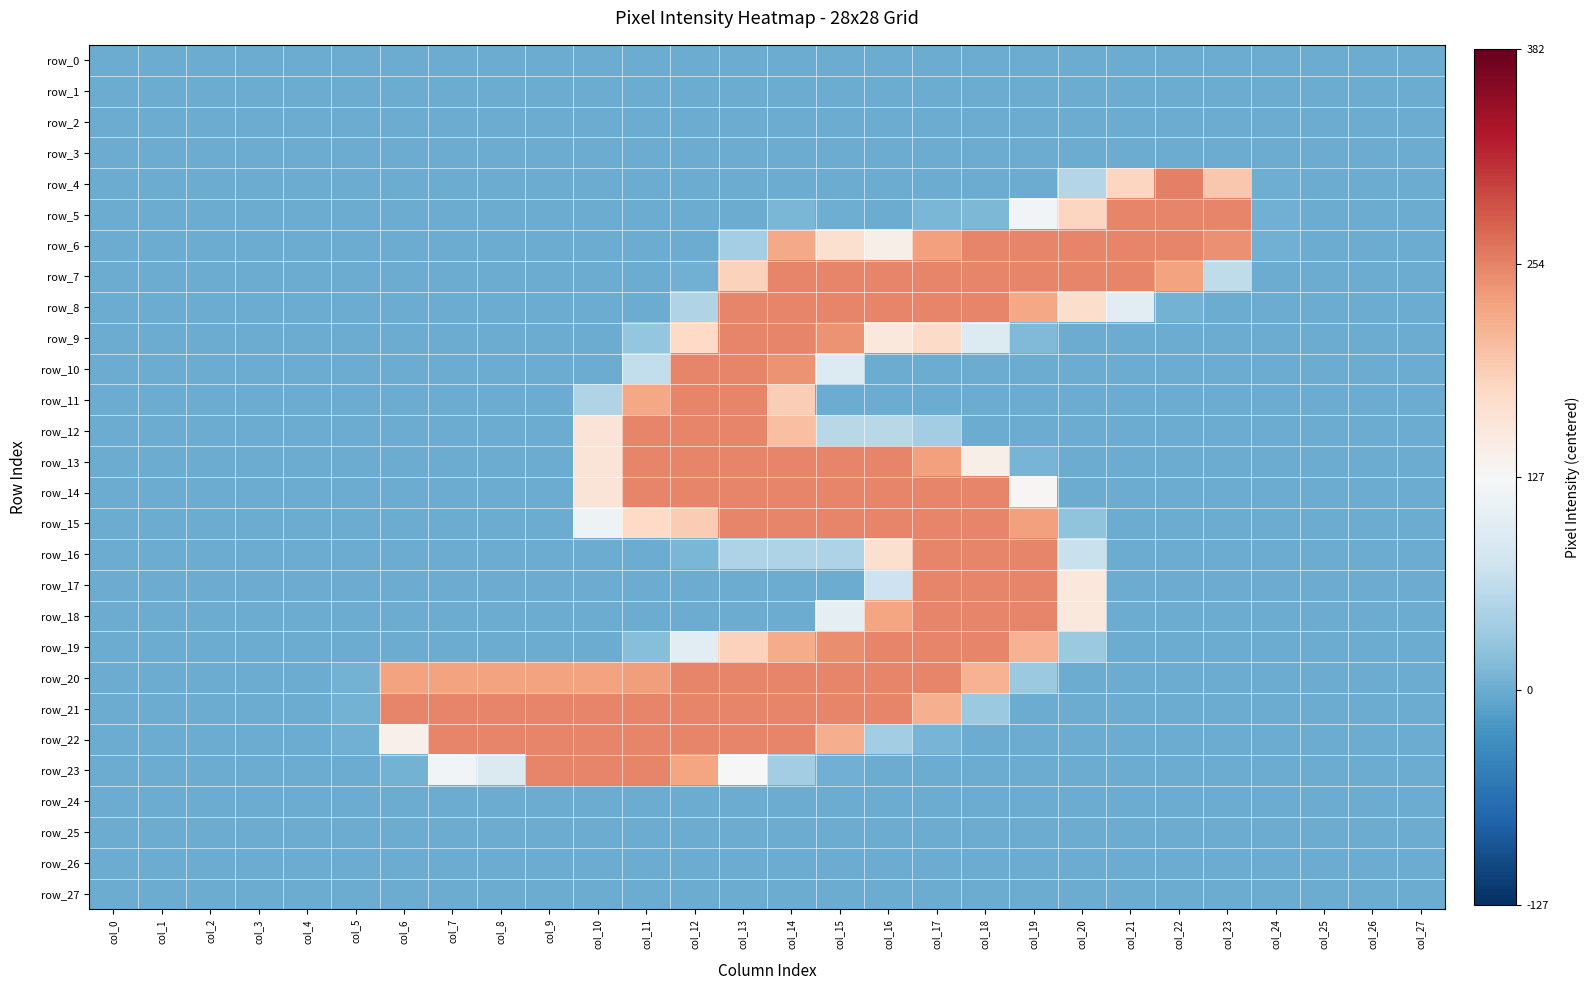

How many positive values does the row_9 series have?

6